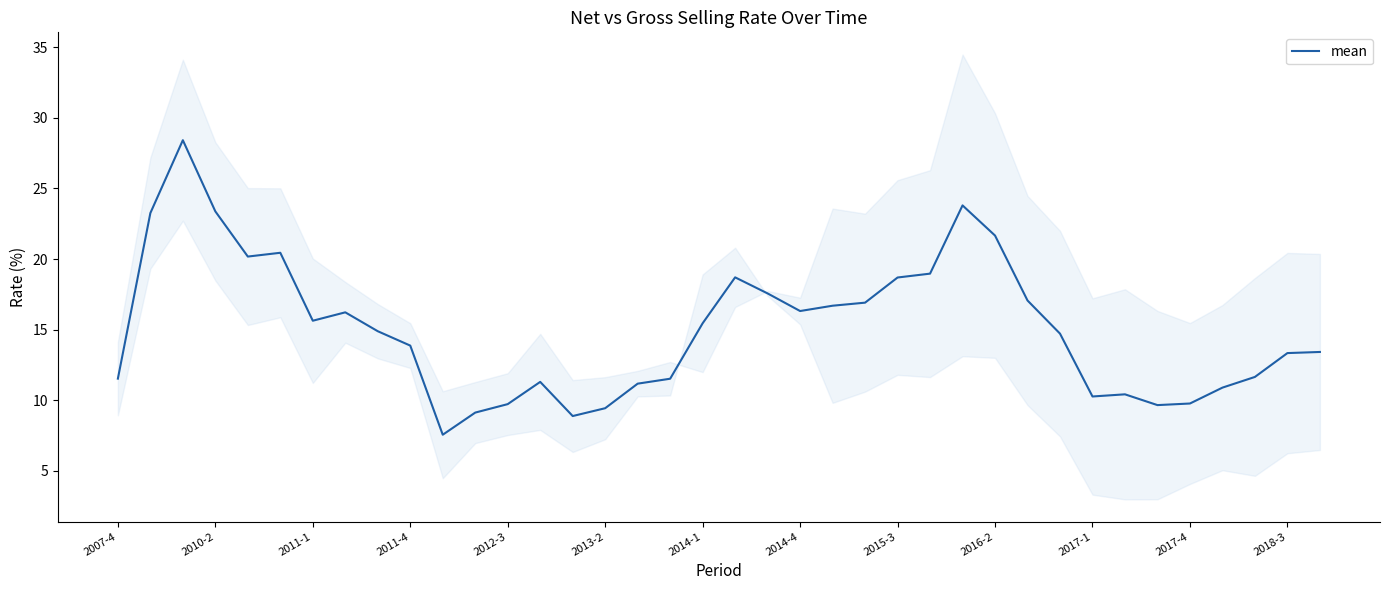

What is the minimum value for mean?

7.6